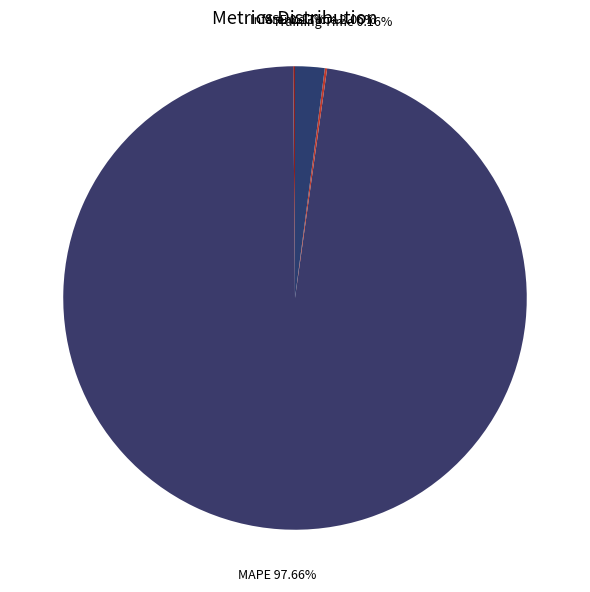

Count the number of slices in the pie.

4